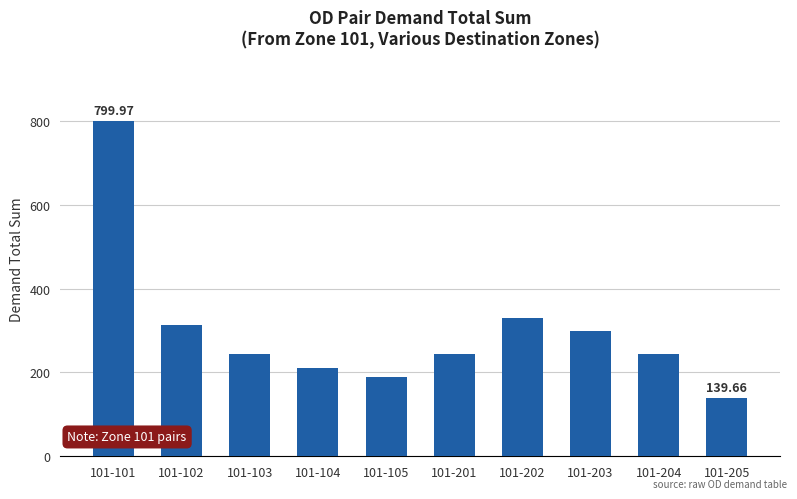

Read the value at 101-101.

800.0